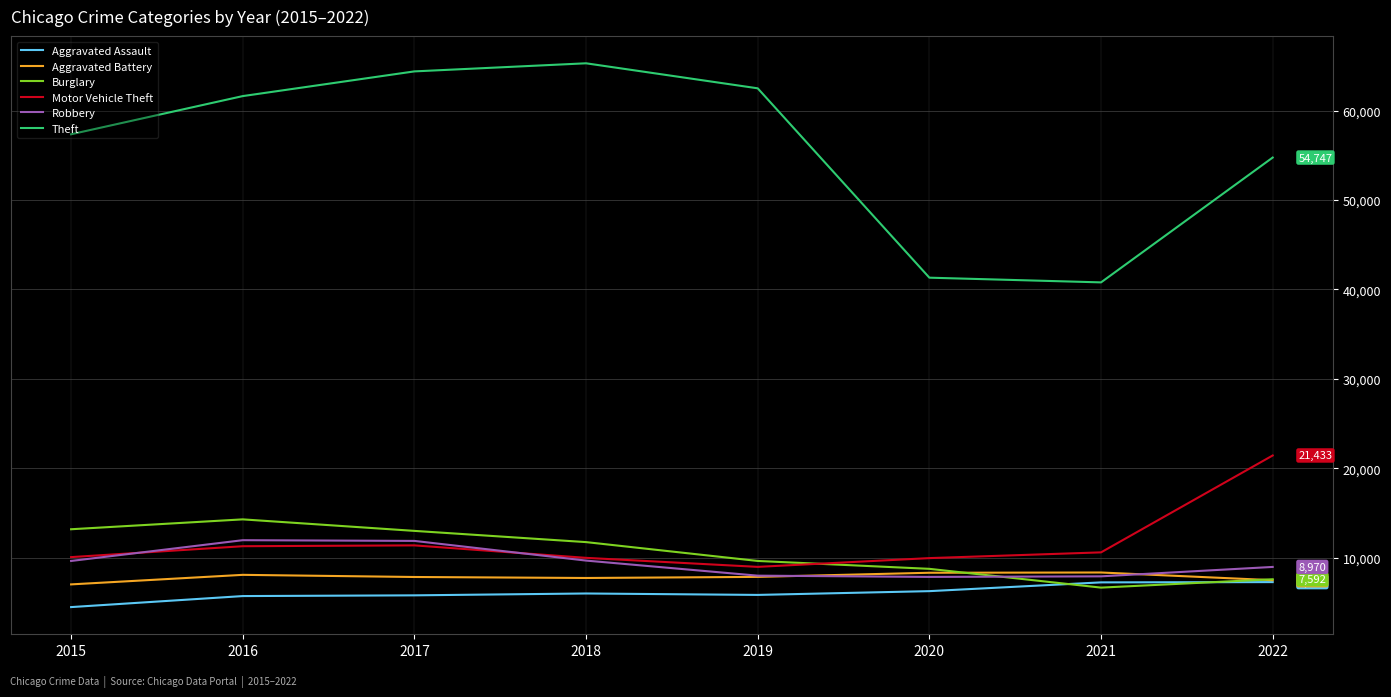

The Aggravated Battery series shows 8085 at 2016. True or false?

True